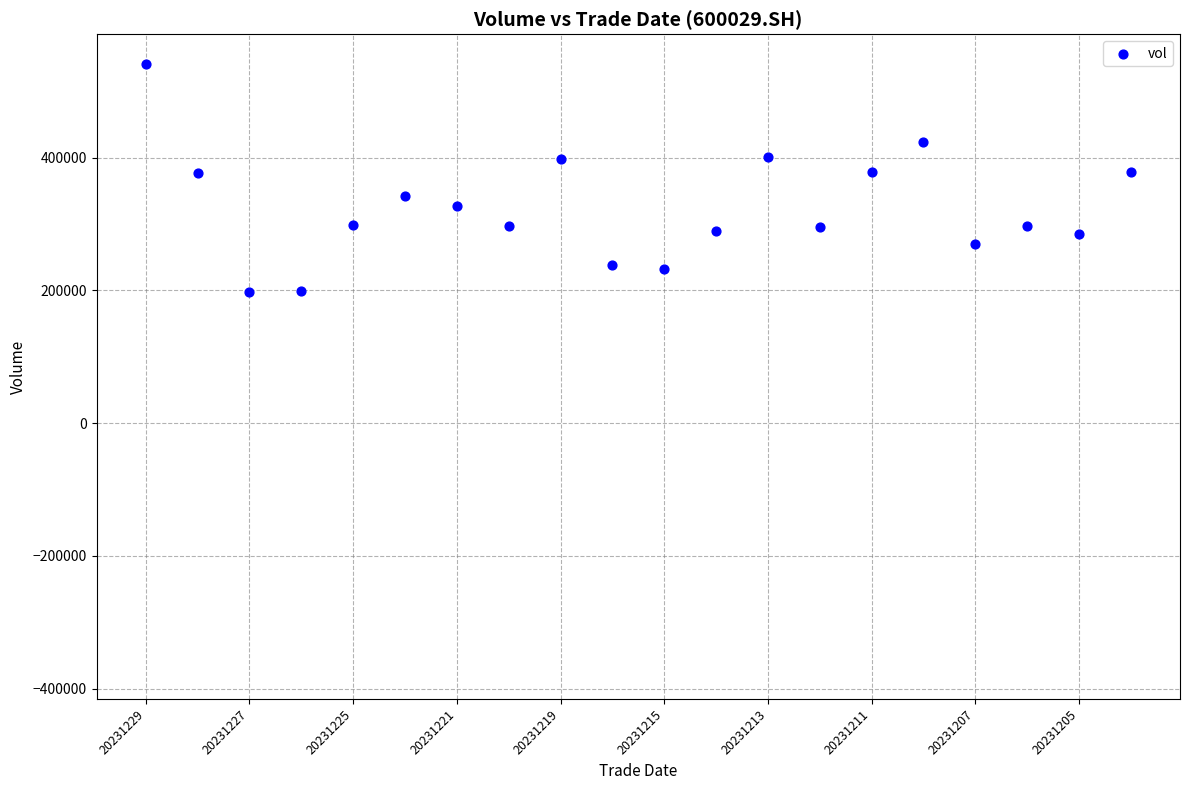

What is the range of Y values (max minus min)?

343342.4